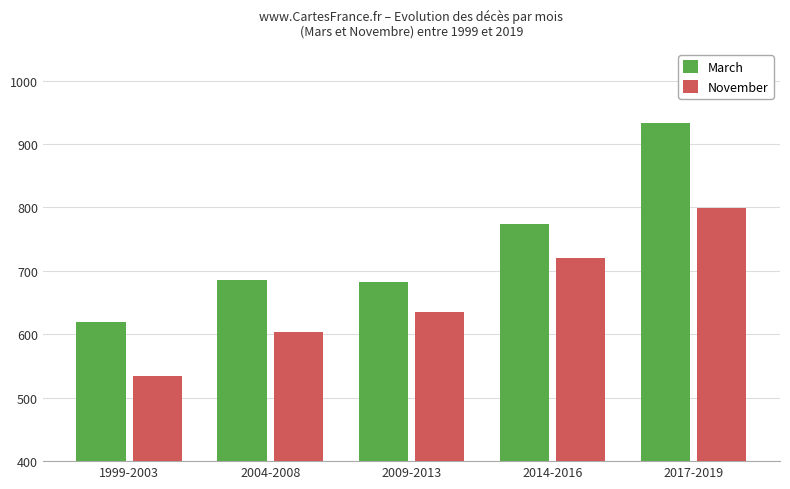

Where is March nearest to the value 776?

2014-2016